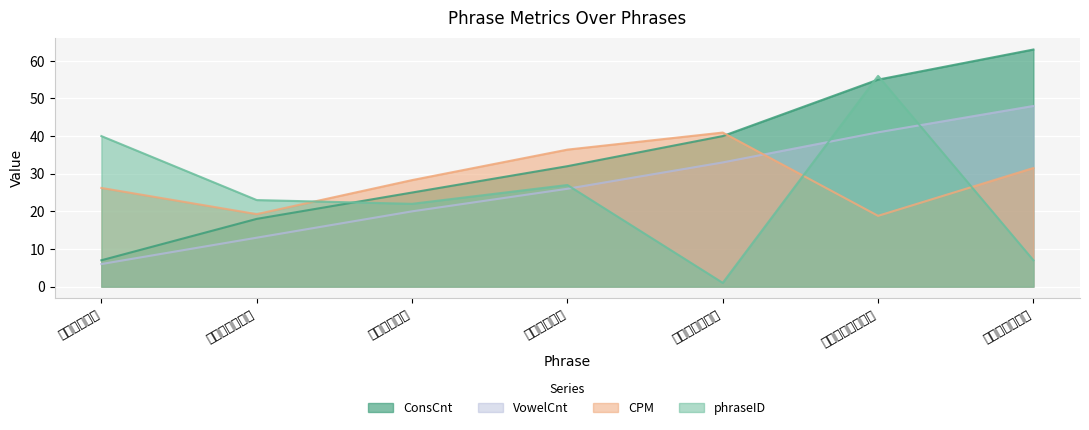

At which label does VowelCnt first exceed 26?

あしたはかいぎ